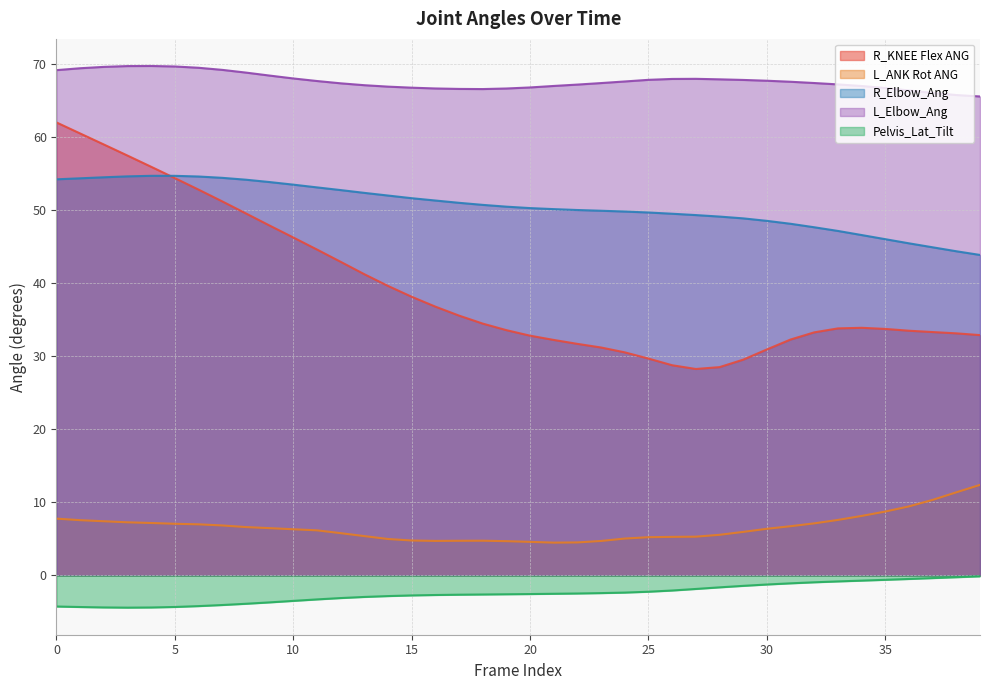

What is the difference between the R_KNEE Flex ANG values at 1 and 11?

15.9